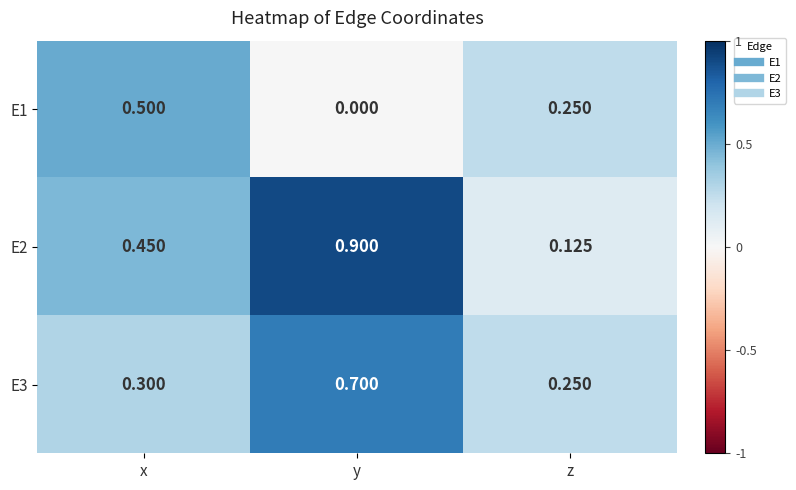

Which series has the largest total across all categories?

E2